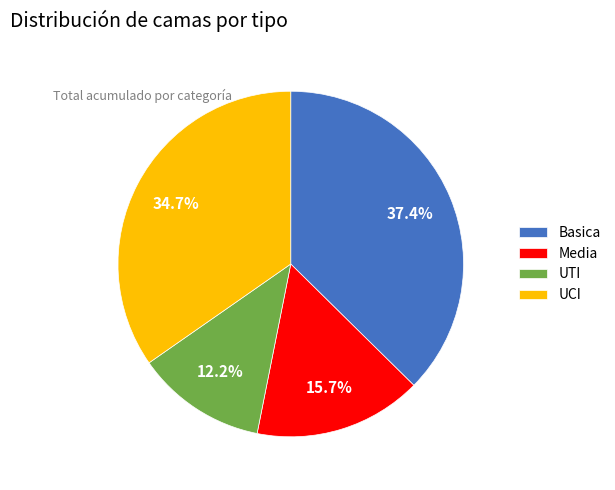

Which category has the biggest portion of the pie?

Basica